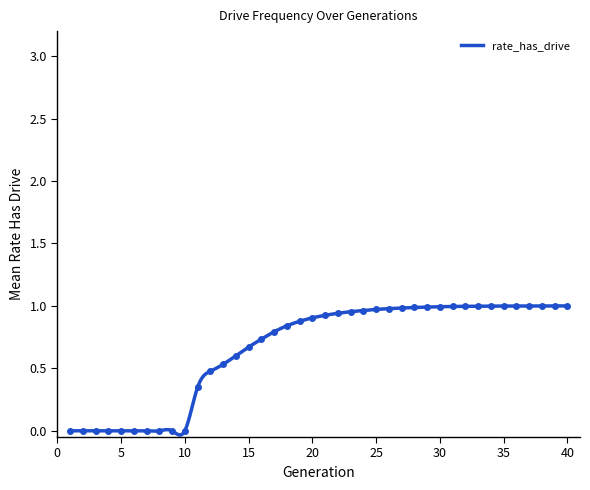

Rank the categories by value from highest to lowest.

40, 39, 38, 37, 36, 35, 34, 33, 32, 31, 30, 29, 28, 27, 26, 25, 24, 23, 22, 21, 20, 19, 18, 17, 16, 15, 14, 13, 12, 11, 1, 2, 3, 4, 5, 6, 7, 8, 9, 10